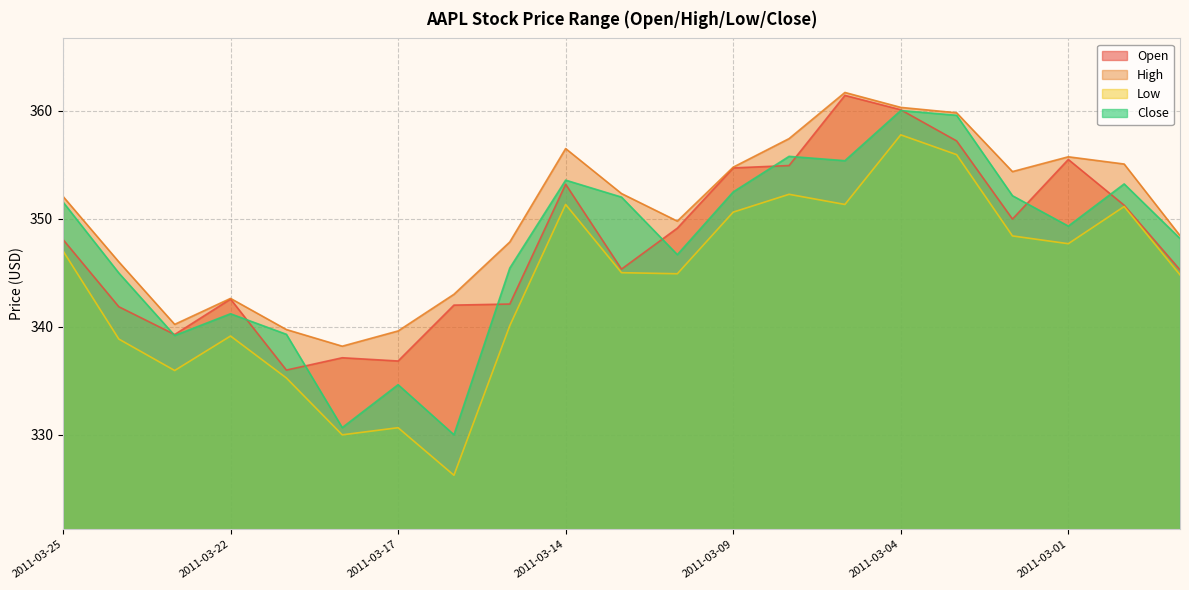

At which category does Close reach its first local peak?

2011-03-22